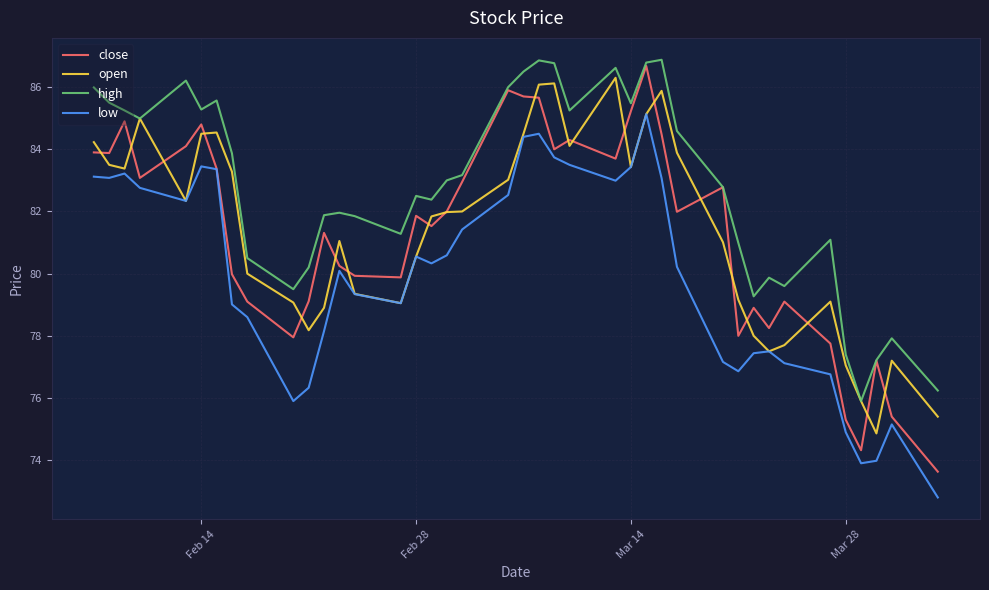

At how many categories does at least one series exceed 85?

15